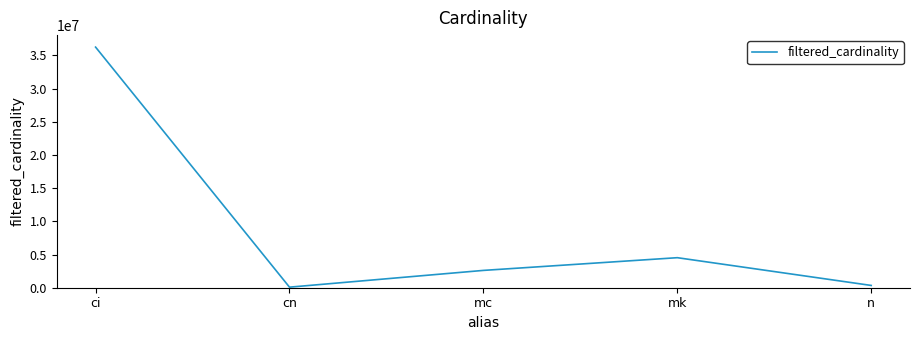

Where is the first local minimum?

cn